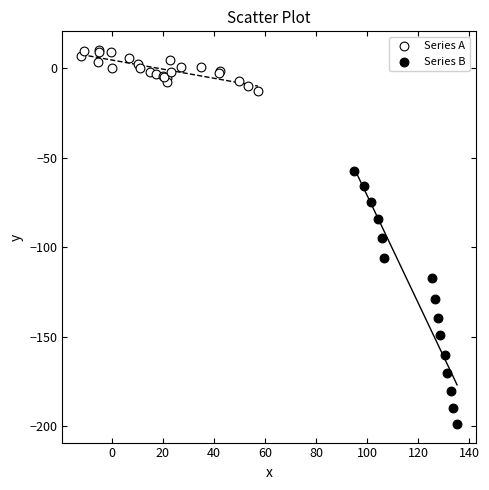

What are all the series names shown in the legend?

Series A, Series B